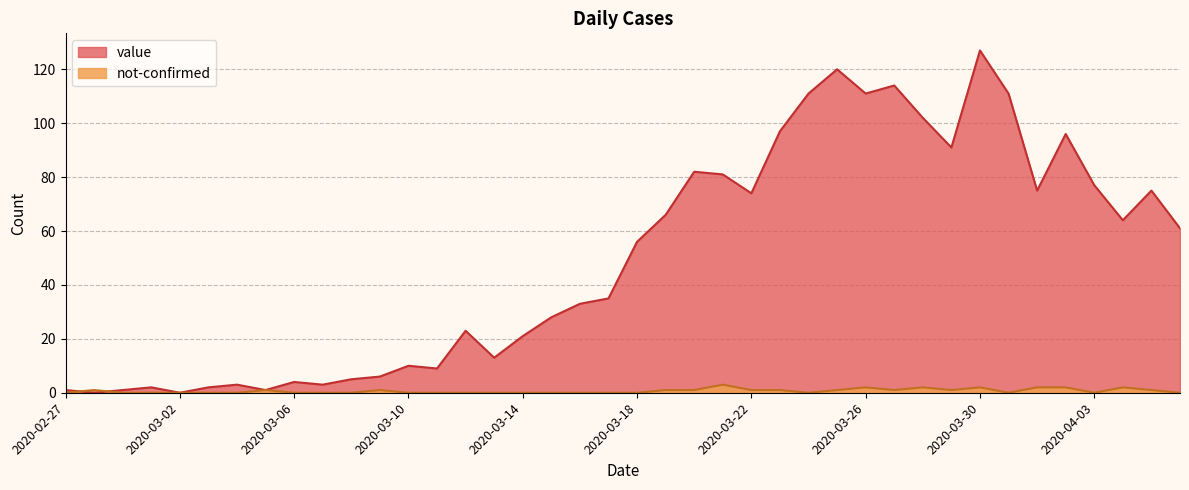

At how many categories does at least one series exceed 52?

20